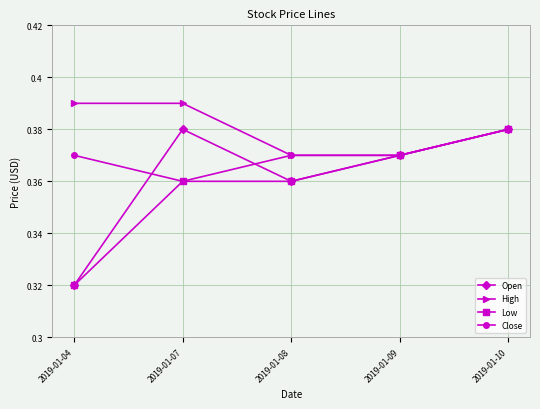

At which category does Open reach its first local valley?

2019-01-08